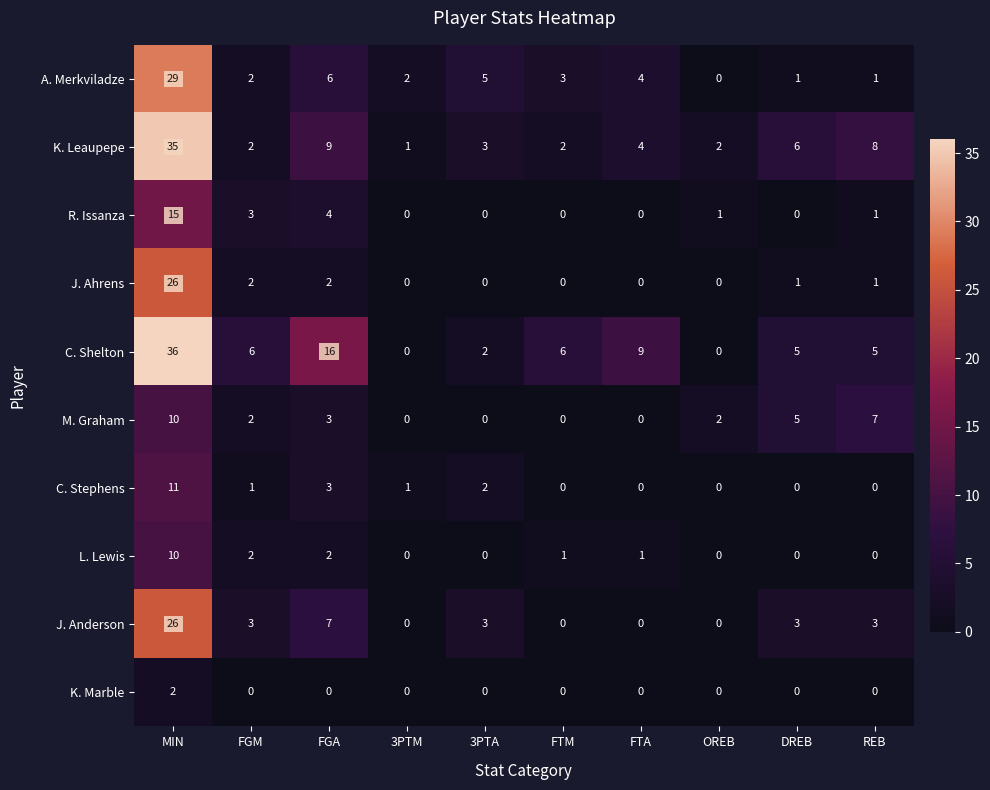

True or false: K. Leaupepe has a value of 2 at OREB.

True